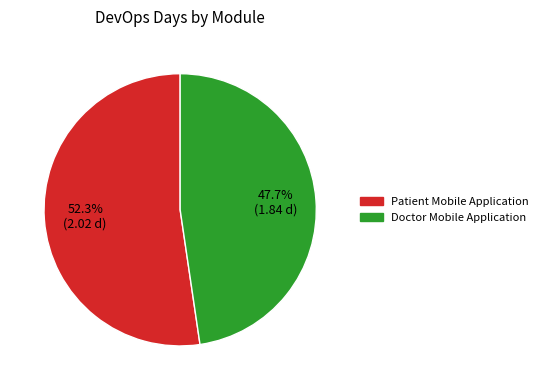

How many segments does this pie chart have?

2